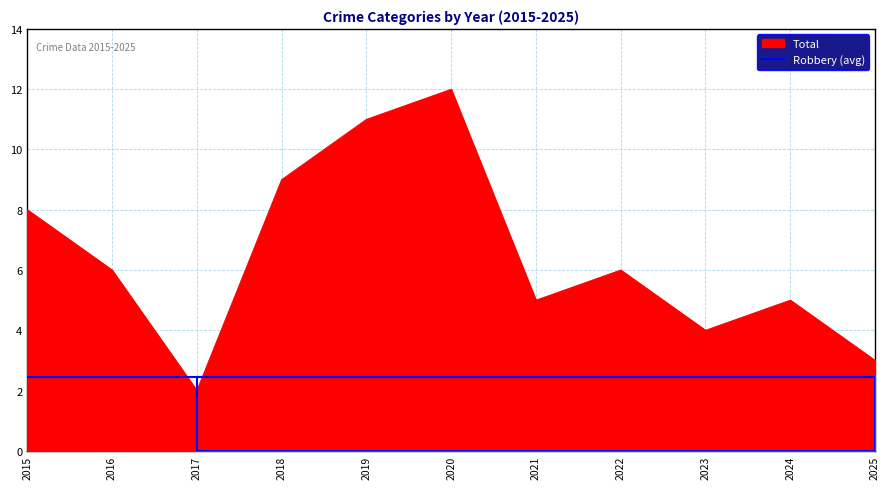

Where do Total and Robbery (avg) first cross each other?

2016 and 2017